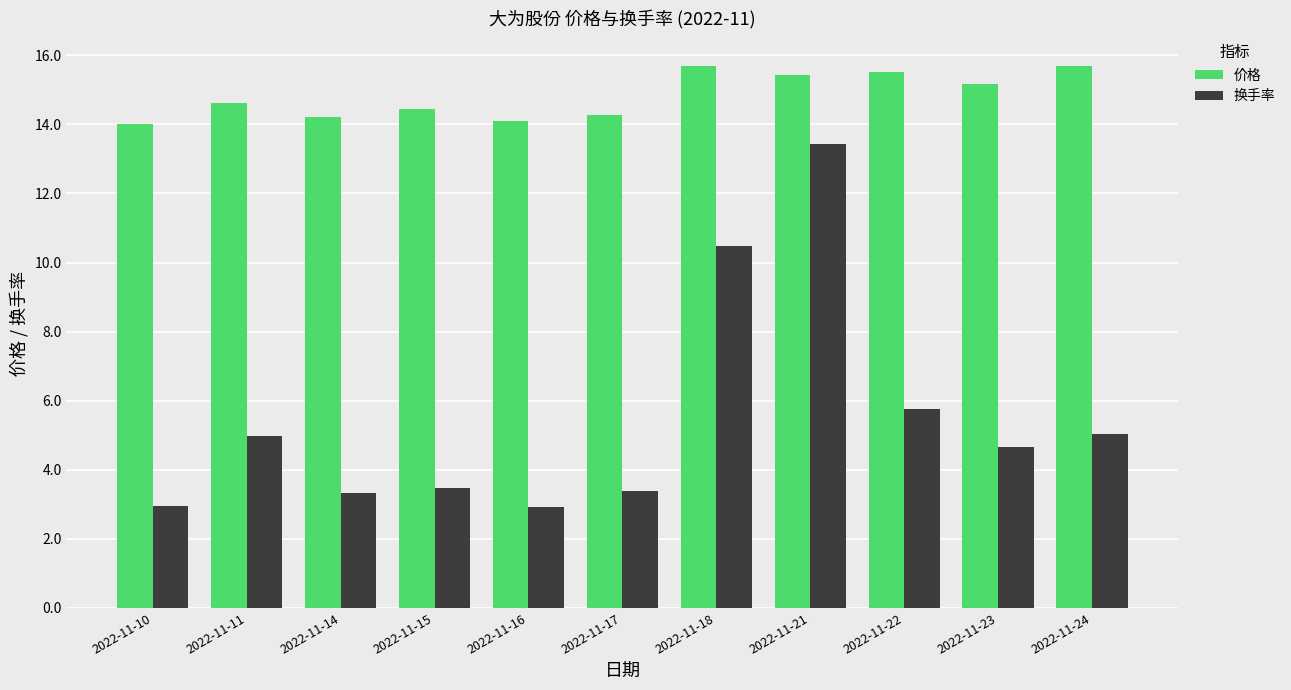

What is the sum of the 价格 values at 2022-11-15 and 2022-11-10?

28.5